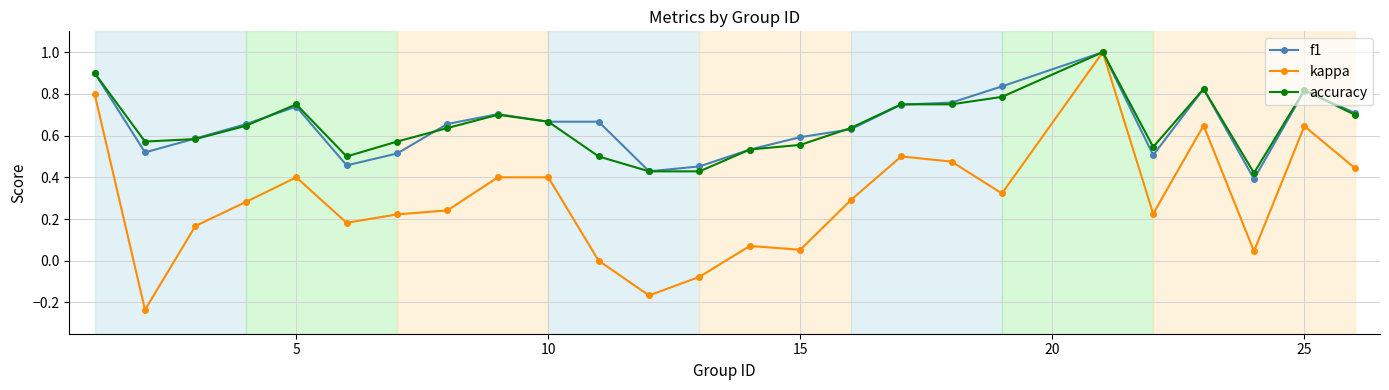

What is the maximum value for kappa?

1.0